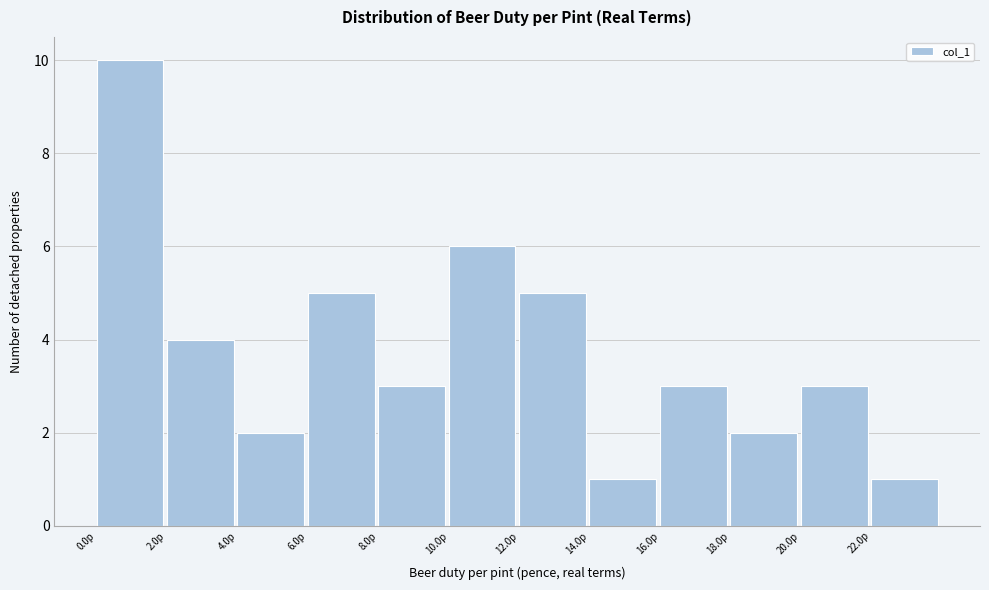

What is the height of the bar covering 16 to 18 on the x-axis? The values are not printed on the chart, so give them approximately, as read against the axis.

3